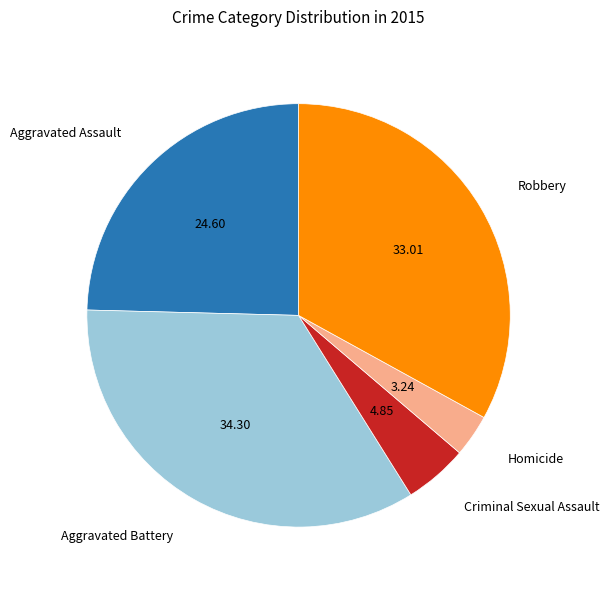

The Robbery slice represents 28% of the pie. True or false?

False